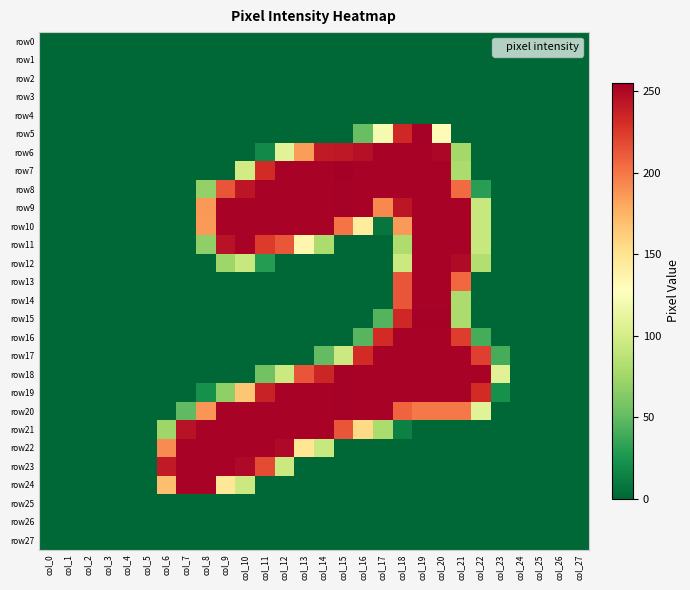

Reading left to right, transcribe all the data shown in this chart.

row0: col_0=0	col_1=0	col_2=0	col_3=0	col_4=0	col_5=0	col_6=0	col_7=0	col_8=0	col_9=0	col_10=0	col_11=0	col_12=0	col_13=0	col_14=0	col_15=0	col_16=0	col_17=0	col_18=0	col_19=0	col_20=0	col_21=0	col_22=0	col_23=0	col_24=0	col_25=0	col_26=0	col_27=0
row1: col_0=0	col_1=0	col_2=0	col_3=0	col_4=0	col_5=0	col_6=0	col_7=0	col_8=0	col_9=0	col_10=0	col_11=0	col_12=0	col_13=0	col_14=0	col_15=0	col_16=0	col_17=0	col_18=0	col_19=0	col_20=0	col_21=0	col_22=0	col_23=0	col_24=0	col_25=0	col_26=0	col_27=0
row2: col_0=0	col_1=0	col_2=0	col_3=0	col_4=0	col_5=0	col_6=0	col_7=0	col_8=0	col_9=0	col_10=0	col_11=0	col_12=0	col_13=0	col_14=0	col_15=0	col_16=0	col_17=0	col_18=0	col_19=0	col_20=0	col_21=0	col_22=0	col_23=0	col_24=0	col_25=0	col_26=0	col_27=0
row3: col_0=0	col_1=0	col_2=0	col_3=0	col_4=0	col_5=0	col_6=0	col_7=0	col_8=0	col_9=0	col_10=0	col_11=0	col_12=0	col_13=0	col_14=0	col_15=0	col_16=0	col_17=0	col_18=0	col_19=0	col_20=0	col_21=0	col_22=0	col_23=0	col_24=0	col_25=0	col_26=0	col_27=0
row4: col_0=0	col_1=0	col_2=0	col_3=0	col_4=0	col_5=0	col_6=0	col_7=0	col_8=0	col_9=0	col_10=0	col_11=0	col_12=0	col_13=0	col_14=0	col_15=0	col_16=0	col_17=0	col_18=0	col_19=0	col_20=0	col_21=0	col_22=0	col_23=0	col_24=0	col_25=0	col_26=0	col_27=0
row5: col_0=0	col_1=0	col_2=0	col_3=0	col_4=0	col_5=0	col_6=0	col_7=0	col_8=0	col_9=0	col_10=0	col_11=0	col_12=0	col_13=0	col_14=0	col_15=0	col_16=52	col_17=121	col_18=234	col_19=254	col_20=130	col_21=0	col_22=0	col_23=0	col_24=0	col_25=0	col_26=0	col_27=0
row6: col_0=0	col_1=0	col_2=0	col_3=0	col_4=0	col_5=0	col_6=0	col_7=0	col_8=0	col_9=0	col_10=0	col_11=18	col_12=108	col_13=185	col_14=241	col_15=242	col_16=246	col_17=253	col_18=253	col_19=253	col_20=251	col_21=76	col_22=0	col_23=0	col_24=0	col_25=0	col_26=0	col_27=0
row7: col_0=0	col_1=0	col_2=0	col_3=0	col_4=0	col_5=0	col_6=0	col_7=0	col_8=0	col_9=0	col_10=98	col_11=232	col_12=253	col_13=253	col_14=253	col_15=255	col_16=253	col_17=253	col_18=253	col_19=253	col_20=253	col_21=80	col_22=0	col_23=0	col_24=0	col_25=0	col_26=0	col_27=0
row8: col_0=0	col_1=0	col_2=0	col_3=0	col_4=0	col_5=0	col_6=0	col_7=0	col_8=69	col_9=214	col_10=243	col_11=253	col_12=253	col_13=253	col_14=253	col_15=254	col_16=253	col_17=253	col_18=253	col_19=253	col_20=253	col_21=205	col_22=30	col_23=0	col_24=0	col_25=0	col_26=0	col_27=0
row9: col_0=0	col_1=0	col_2=0	col_3=0	col_4=0	col_5=0	col_6=0	col_7=0	col_8=187	col_9=253	col_10=253	col_11=253	col_12=253	col_13=253	col_14=253	col_15=254	col_16=253	col_17=193	col_18=243	col_19=253	col_20=253	col_21=253	col_22=93	col_23=0	col_24=0	col_25=0	col_26=0	col_27=0
row10: col_0=0	col_1=0	col_2=0	col_3=0	col_4=0	col_5=0	col_6=0	col_7=0	col_8=186	col_9=253	col_10=253	col_11=253	col_12=253	col_13=253	col_14=253	col_15=201	col_16=143	col_17=7	col_18=186	col_19=253	col_20=253	col_21=253	col_22=93	col_23=0	col_24=0	col_25=0	col_26=0	col_27=0
row11: col_0=0	col_1=0	col_2=0	col_3=0	col_4=0	col_5=0	col_6=0	col_7=0	col_8=68	col_9=245	col_10=253	col_11=225	col_12=213	col_13=135	col_14=80	col_15=0	col_16=0	col_17=0	col_18=81	col_19=253	col_20=253	col_21=253	col_22=93	col_23=0	col_24=0	col_25=0	col_26=0	col_27=0
row12: col_0=0	col_1=0	col_2=0	col_3=0	col_4=0	col_5=0	col_6=0	col_7=0	col_8=0	col_9=74	col_10=93	col_11=29	col_12=0	col_13=0	col_14=0	col_15=0	col_16=0	col_17=0	col_18=95	col_19=253	col_20=253	col_21=249	col_22=83	col_23=0	col_24=0	col_25=0	col_26=0	col_27=0
row13: col_0=0	col_1=0	col_2=0	col_3=0	col_4=0	col_5=0	col_6=0	col_7=0	col_8=0	col_9=0	col_10=0	col_11=0	col_12=0	col_13=0	col_14=0	col_15=0	col_16=0	col_17=0	col_18=214	col_19=253	col_20=253	col_21=206	col_22=0	col_23=0	col_24=0	col_25=0	col_26=0	col_27=0
row14: col_0=0	col_1=0	col_2=0	col_3=0	col_4=0	col_5=0	col_6=0	col_7=0	col_8=0	col_9=0	col_10=0	col_11=0	col_12=0	col_13=0	col_14=0	col_15=0	col_16=0	col_17=0	col_18=214	col_19=253	col_20=253	col_21=80	col_22=0	col_23=0	col_24=0	col_25=0	col_26=0	col_27=0
row15: col_0=0	col_1=0	col_2=0	col_3=0	col_4=0	col_5=0	col_6=0	col_7=0	col_8=0	col_9=0	col_10=0	col_11=0	col_12=0	col_13=0	col_14=0	col_15=0	col_16=0	col_17=45	col_18=234	col_19=254	col_20=254	col_21=80	col_22=0	col_23=0	col_24=0	col_25=0	col_26=0	col_27=0
row16: col_0=0	col_1=0	col_2=0	col_3=0	col_4=0	col_5=0	col_6=0	col_7=0	col_8=0	col_9=0	col_10=0	col_11=0	col_12=0	col_13=0	col_14=0	col_15=0	col_16=46	col_17=232	col_18=253	col_19=253	col_20=253	col_21=224	col_22=40	col_23=0	col_24=0	col_25=0	col_26=0	col_27=0
row17: col_0=0	col_1=0	col_2=0	col_3=0	col_4=0	col_5=0	col_6=0	col_7=0	col_8=0	col_9=0	col_10=0	col_11=0	col_12=0	col_13=0	col_14=50	col_15=95	col_16=232	col_17=253	col_18=253	col_19=253	col_20=253	col_21=253	col_22=223	col_23=40	col_24=0	col_25=0	col_26=0	col_27=0
row18: col_0=0	col_1=0	col_2=0	col_3=0	col_4=0	col_5=0	col_6=0	col_7=0	col_8=0	col_9=0	col_10=0	col_11=56	col_12=95	col_13=214	col_14=235	col_15=254	col_16=253	col_17=253	col_18=253	col_19=253	col_20=253	col_21=253	col_22=253	col_23=107	col_24=0	col_25=0	col_26=0	col_27=0
row19: col_0=0	col_1=0	col_2=0	col_3=0	col_4=0	col_5=0	col_6=0	col_7=0	col_8=22	col_9=68	col_10=166	col_11=237	col_12=253	col_13=253	col_14=253	col_15=254	col_16=253	col_17=253	col_18=253	col_19=253	col_20=253	col_21=253	col_22=232	col_23=22	col_24=0	col_25=0	col_26=0	col_27=0
row20: col_0=0	col_1=0	col_2=0	col_3=0	col_4=0	col_5=0	col_6=0	col_7=49	col_8=188	col_9=253	col_10=253	col_11=253	col_12=253	col_13=253	col_14=253	col_15=254	col_16=253	col_17=253	col_18=208	col_19=199	col_20=199	col_21=199	col_22=108	col_23=0	col_24=0	col_25=0	col_26=0	col_27=0
row21: col_0=0	col_1=0	col_2=0	col_3=0	col_4=0	col_5=0	col_6=74	col_7=245	col_8=253	col_9=253	col_10=253	col_11=253	col_12=253	col_13=253	col_14=253	col_15=214	col_16=156	col_17=80	col_18=13	col_19=0	col_20=0	col_21=0	col_22=0	col_23=0	col_24=0	col_25=0	col_26=0	col_27=0
row22: col_0=0	col_1=0	col_2=0	col_3=0	col_4=0	col_5=0	col_6=192	col_7=253	col_8=253	col_9=253	col_10=253	col_11=253	col_12=250	col_13=148	col_14=93	col_15=0	col_16=0	col_17=0	col_18=0	col_19=0	col_20=0	col_21=0	col_22=0	col_23=0	col_24=0	col_25=0	col_26=0	col_27=0
row23: col_0=0	col_1=0	col_2=0	col_3=0	col_4=0	col_5=0	col_6=241	col_7=253	col_8=253	col_9=253	col_10=250	col_11=218	col_12=95	col_13=0	col_14=0	col_15=0	col_16=0	col_17=0	col_18=0	col_19=0	col_20=0	col_21=0	col_22=0	col_23=0	col_24=0	col_25=0	col_26=0	col_27=0
row24: col_0=0	col_1=0	col_2=0	col_3=0	col_4=0	col_5=0	col_6=170	col_7=253	col_8=253	col_9=147	col_10=95	col_11=0	col_12=0	col_13=0	col_14=0	col_15=0	col_16=0	col_17=0	col_18=0	col_19=0	col_20=0	col_21=0	col_22=0	col_23=0	col_24=0	col_25=0	col_26=0	col_27=0
row25: col_0=0	col_1=0	col_2=0	col_3=0	col_4=0	col_5=0	col_6=0	col_7=0	col_8=0	col_9=0	col_10=0	col_11=0	col_12=0	col_13=0	col_14=0	col_15=0	col_16=0	col_17=0	col_18=0	col_19=0	col_20=0	col_21=0	col_22=0	col_23=0	col_24=0	col_25=0	col_26=0	col_27=0
row26: col_0=0	col_1=0	col_2=0	col_3=0	col_4=0	col_5=0	col_6=0	col_7=0	col_8=0	col_9=0	col_10=0	col_11=0	col_12=0	col_13=0	col_14=0	col_15=0	col_16=0	col_17=0	col_18=0	col_19=0	col_20=0	col_21=0	col_22=0	col_23=0	col_24=0	col_25=0	col_26=0	col_27=0
row27: col_0=0	col_1=0	col_2=0	col_3=0	col_4=0	col_5=0	col_6=0	col_7=0	col_8=0	col_9=0	col_10=0	col_11=0	col_12=0	col_13=0	col_14=0	col_15=0	col_16=0	col_17=0	col_18=0	col_19=0	col_20=0	col_21=0	col_22=0	col_23=0	col_24=0	col_25=0	col_26=0	col_27=0